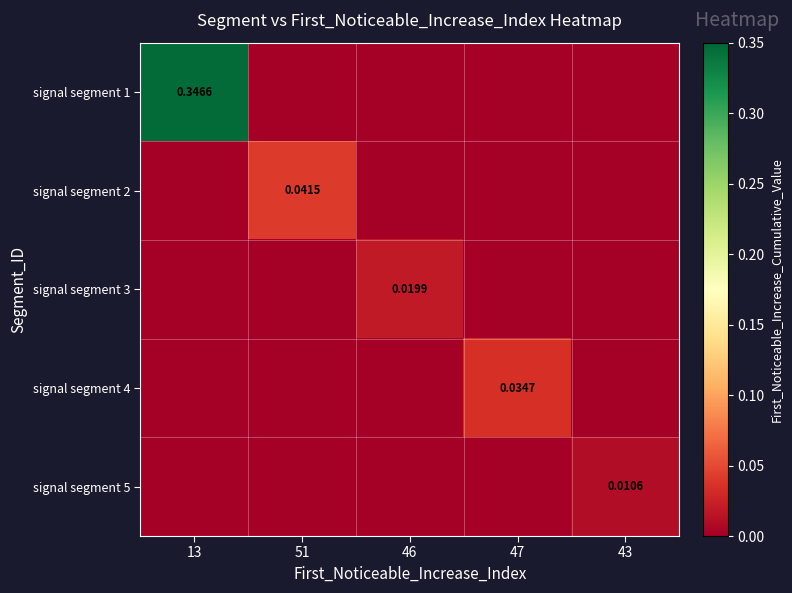

Is the value of signal segment 2 at 47 greater than the value of signal segment 1 at 47?

No